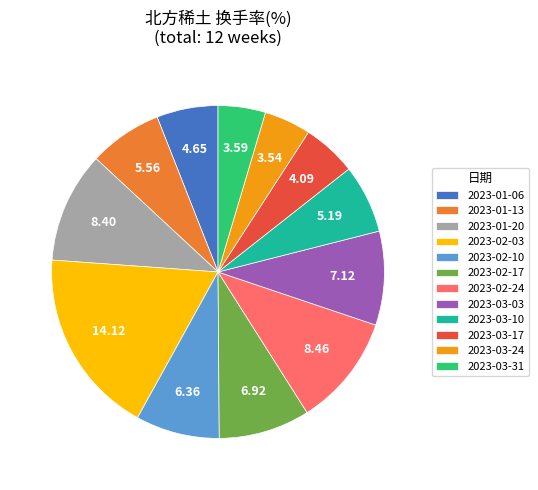

Between 2023-02-17 and 2023-02-10, which is larger?

2023-02-17